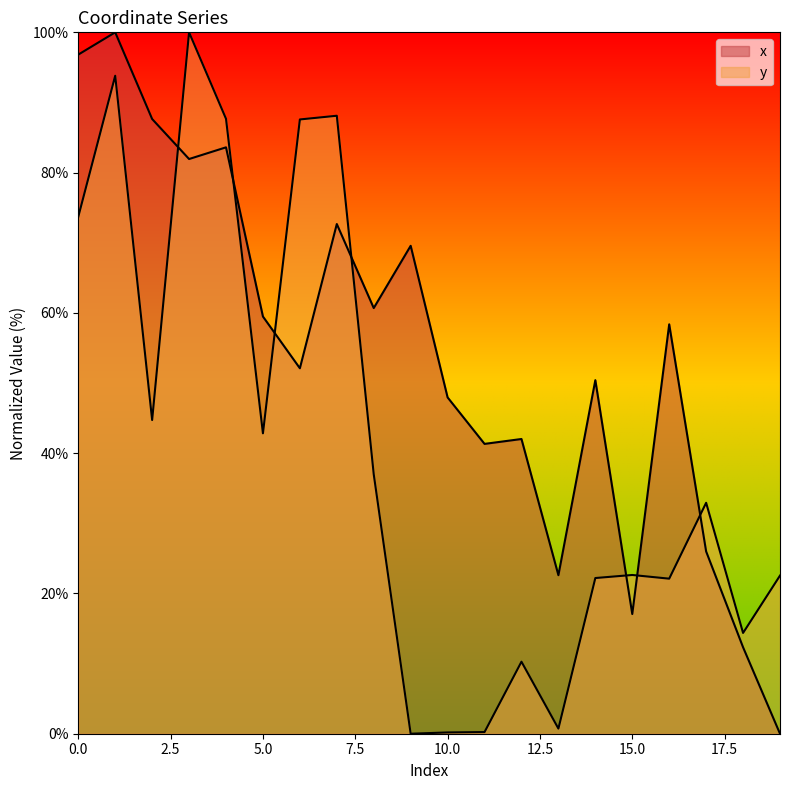

What is the maximum value shown in the chart?

100.0